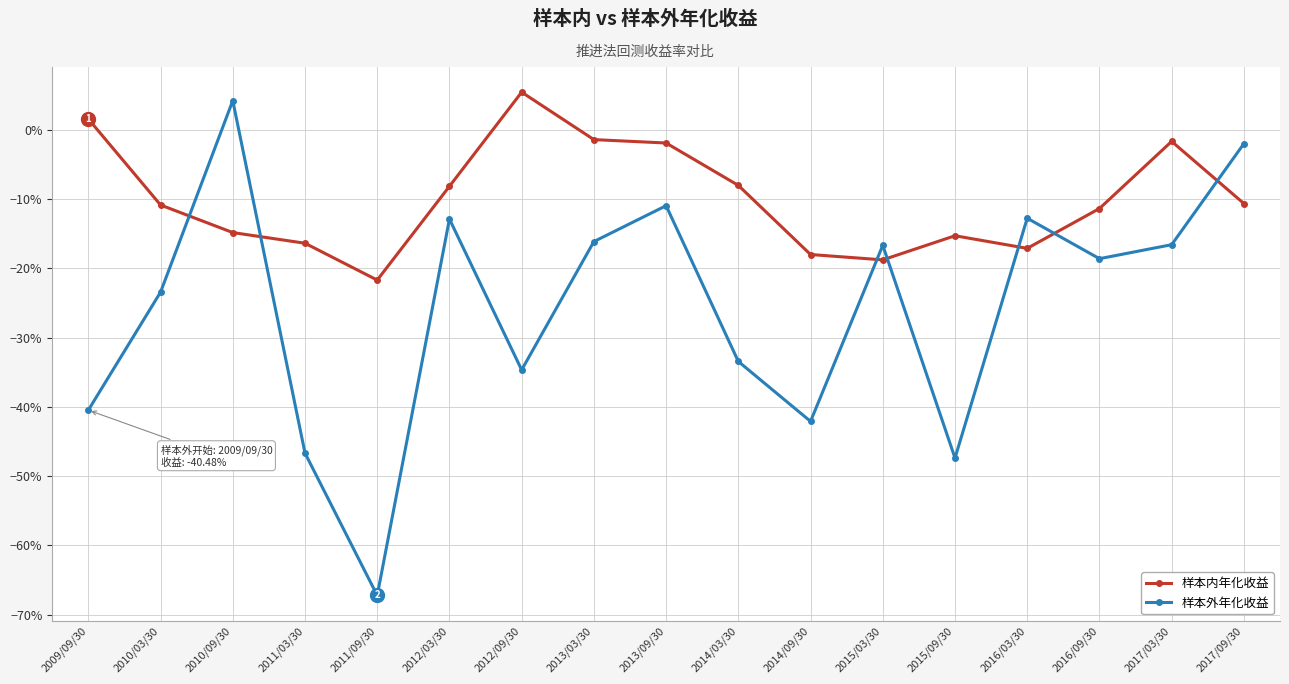

What value does the 样本内年化收益 series have at 2014/03/30?

-0.1